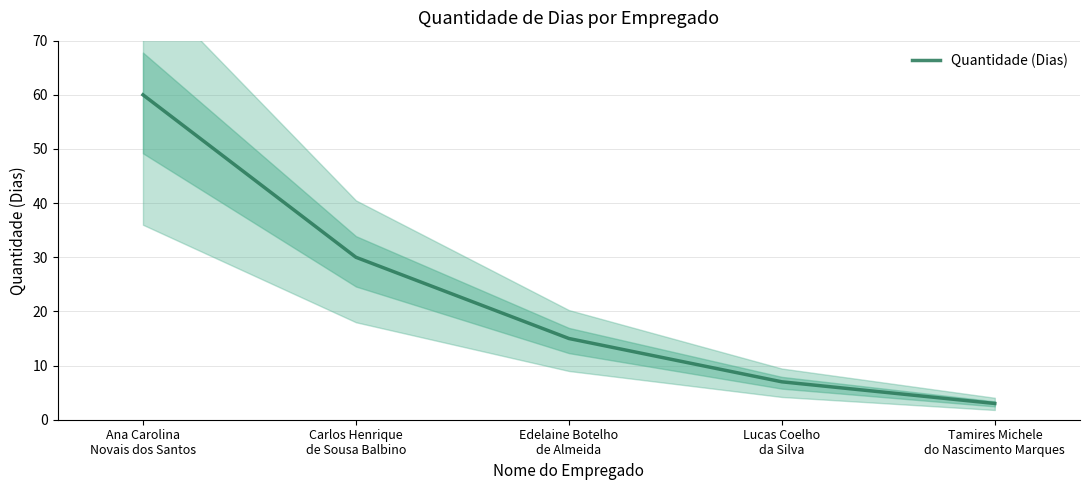

What value does the data have at Edelaine Botelho
de Almeida, to the nearest 5?

15